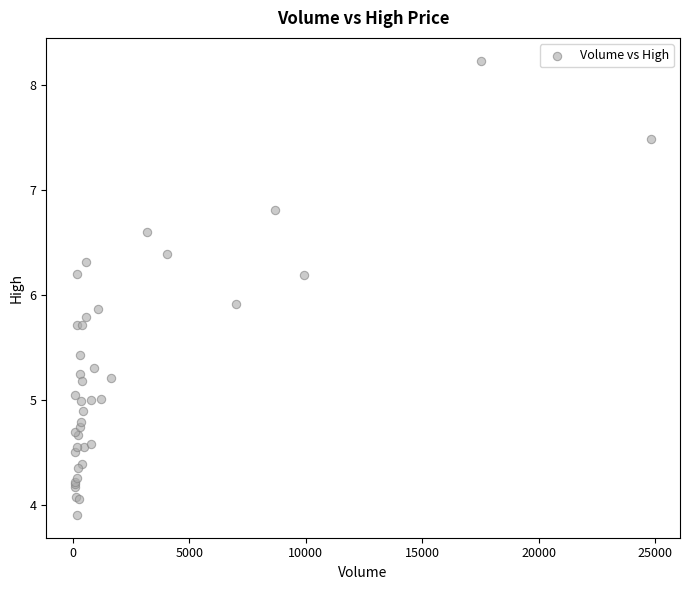

What Y value in the scatter plot is closest to 6?

5.9